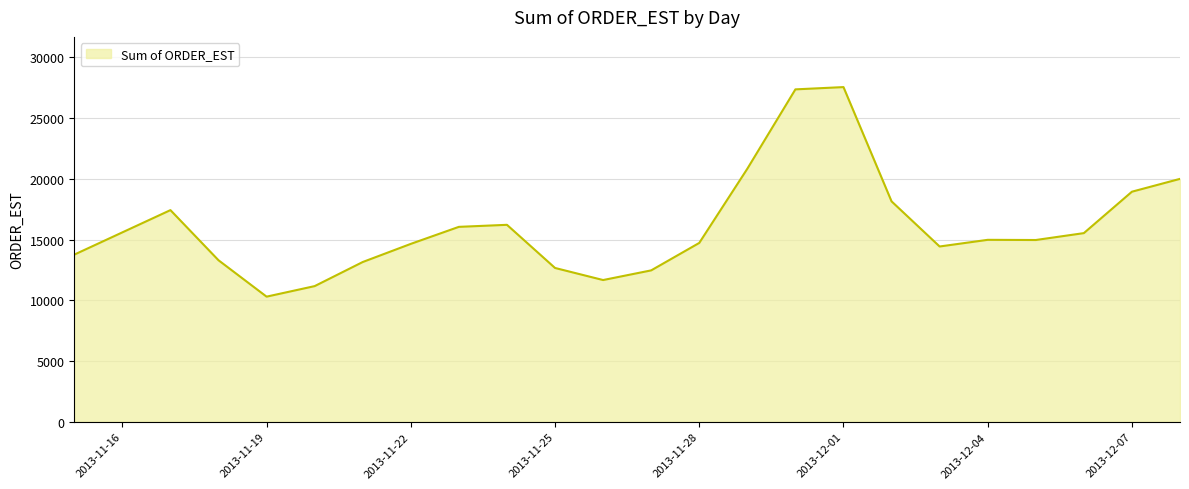

What is the minimum value shown in the chart?

10300